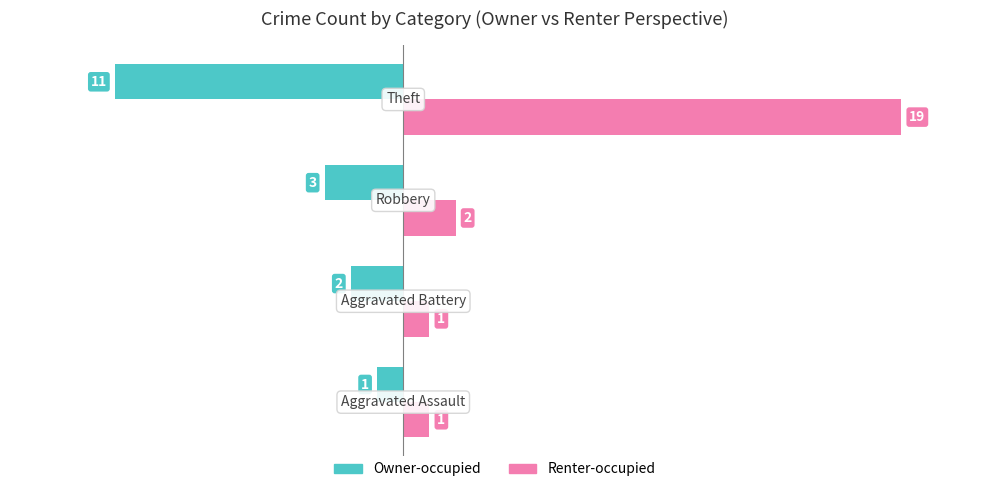

List the series in order of their overall mean, highest first.

Renter-occupied, Owner-occupied